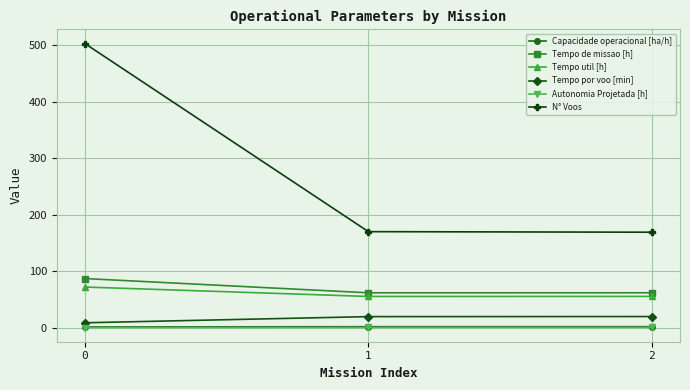

Read the Tempo de missao [h] value at 1.

61.7